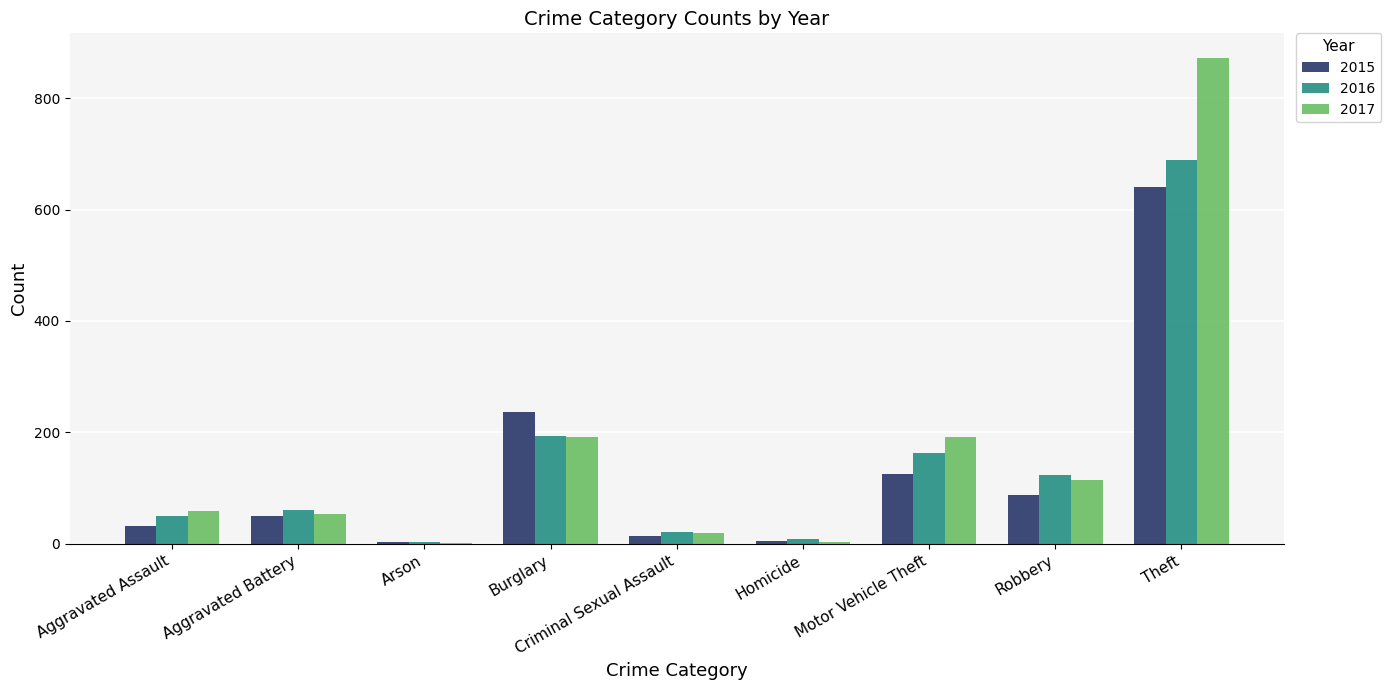

Which series changed the most between Motor Vehicle Theft and Theft?

2017